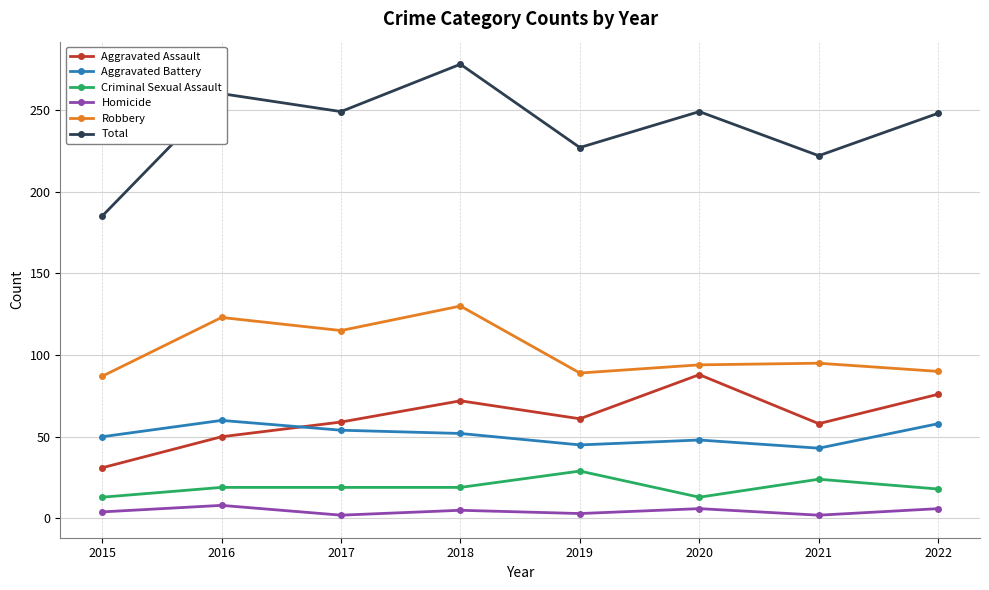

True or false: Homicide and Total intersect in this chart.

False